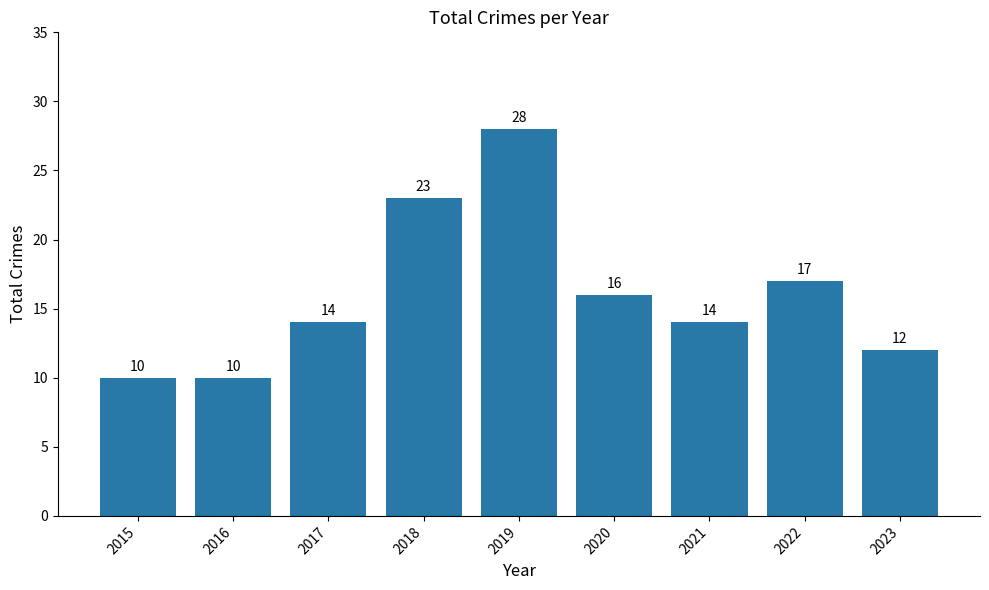

True or false: the data shows 28 at 2019.

True